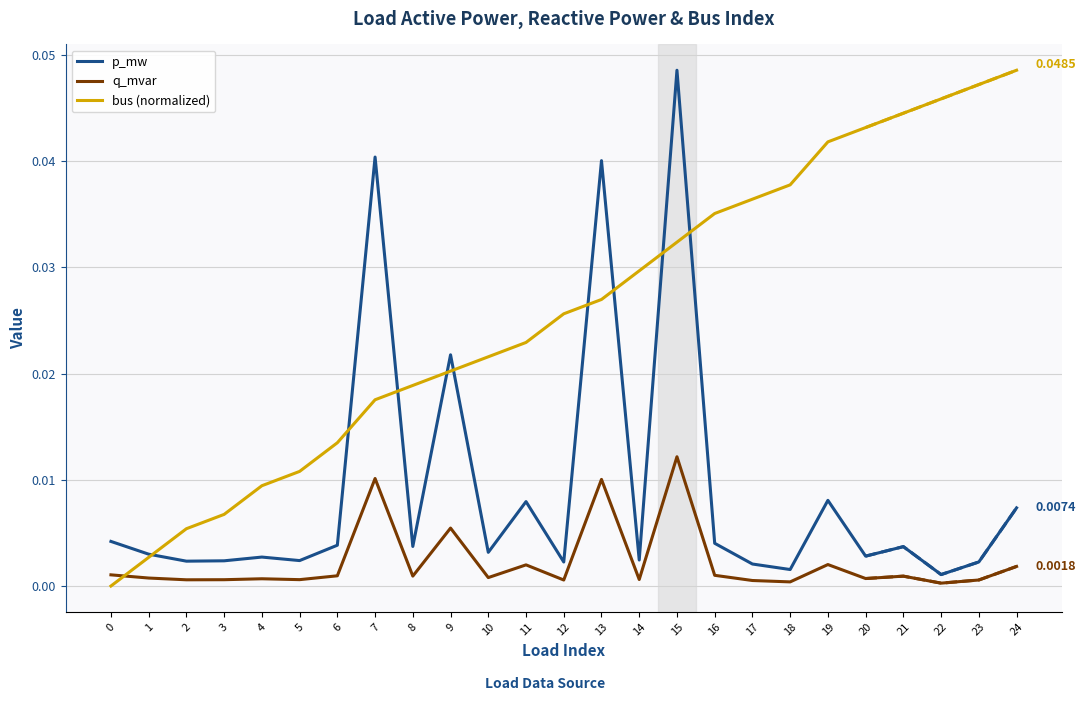

Is it true that p_mw equals 0.0 at 0?

True